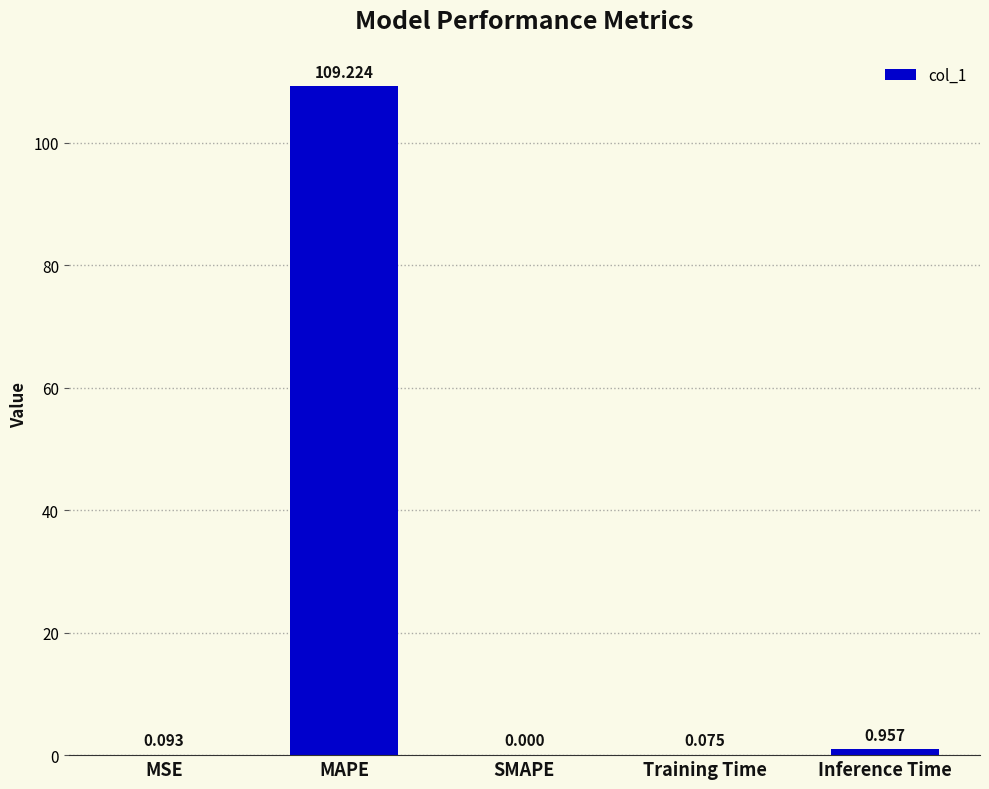

Are the bars grouped side by side (vs. stacked)?

No